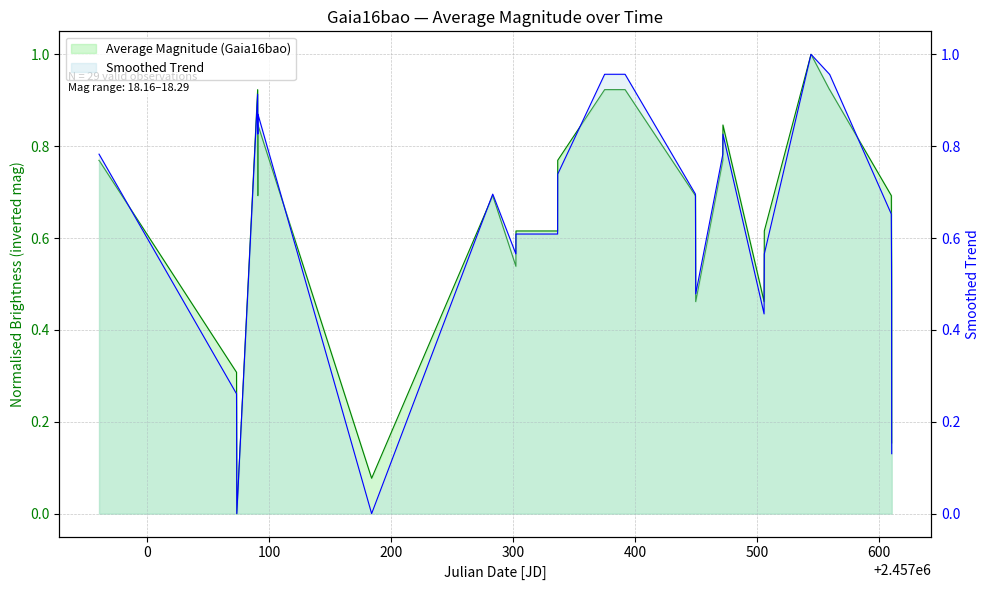

What is the sum of the Smoothed Trend values at 2457302.189 and 2457302.263?

1.2